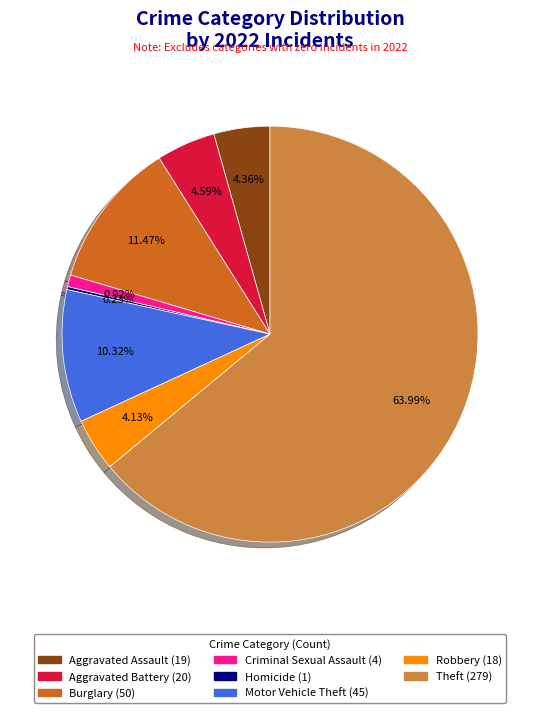

To the nearest percent, what is the average slice percentage?

12%